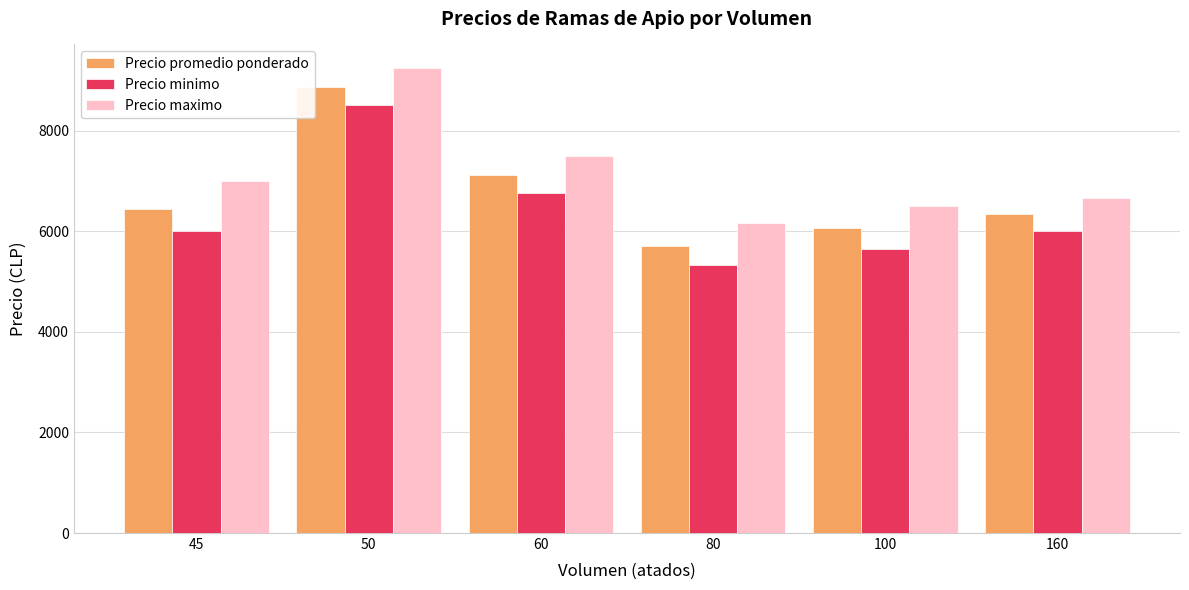

What is the average value of the Precio maximo series?

7180.6